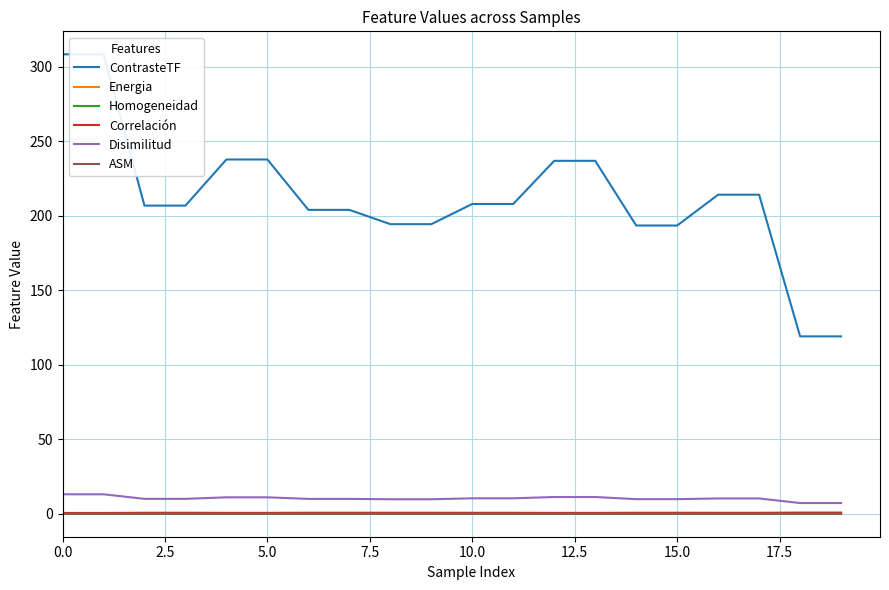

True or false: ContrasteTF and Energia cross at least once.

False